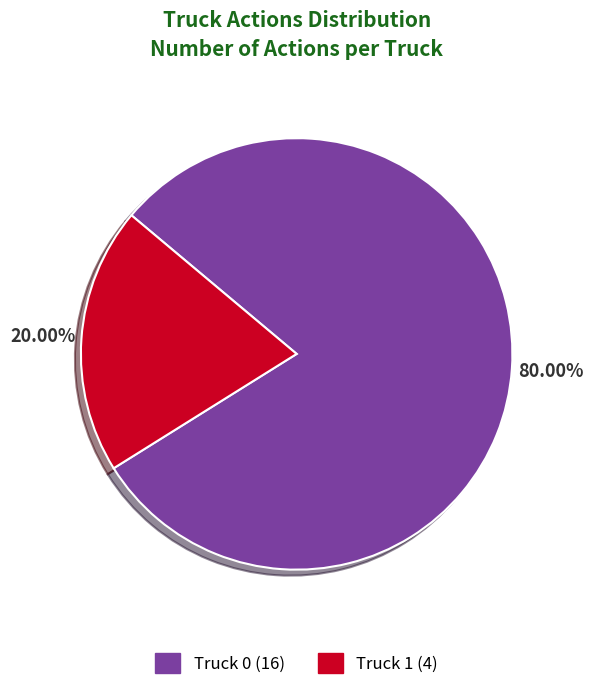

True or false: Truck 0 accounts for 73% of the total.

False